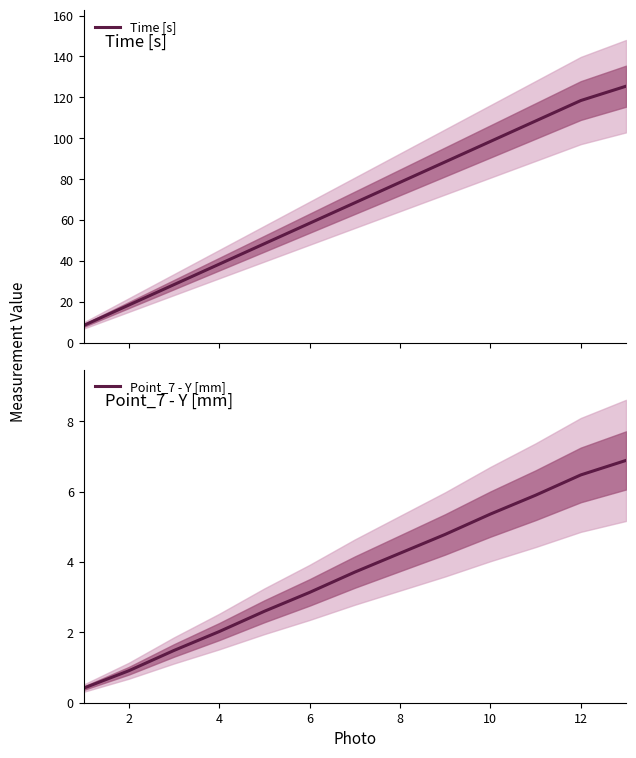

What is the lowest value of the Time [s] series?

8.5